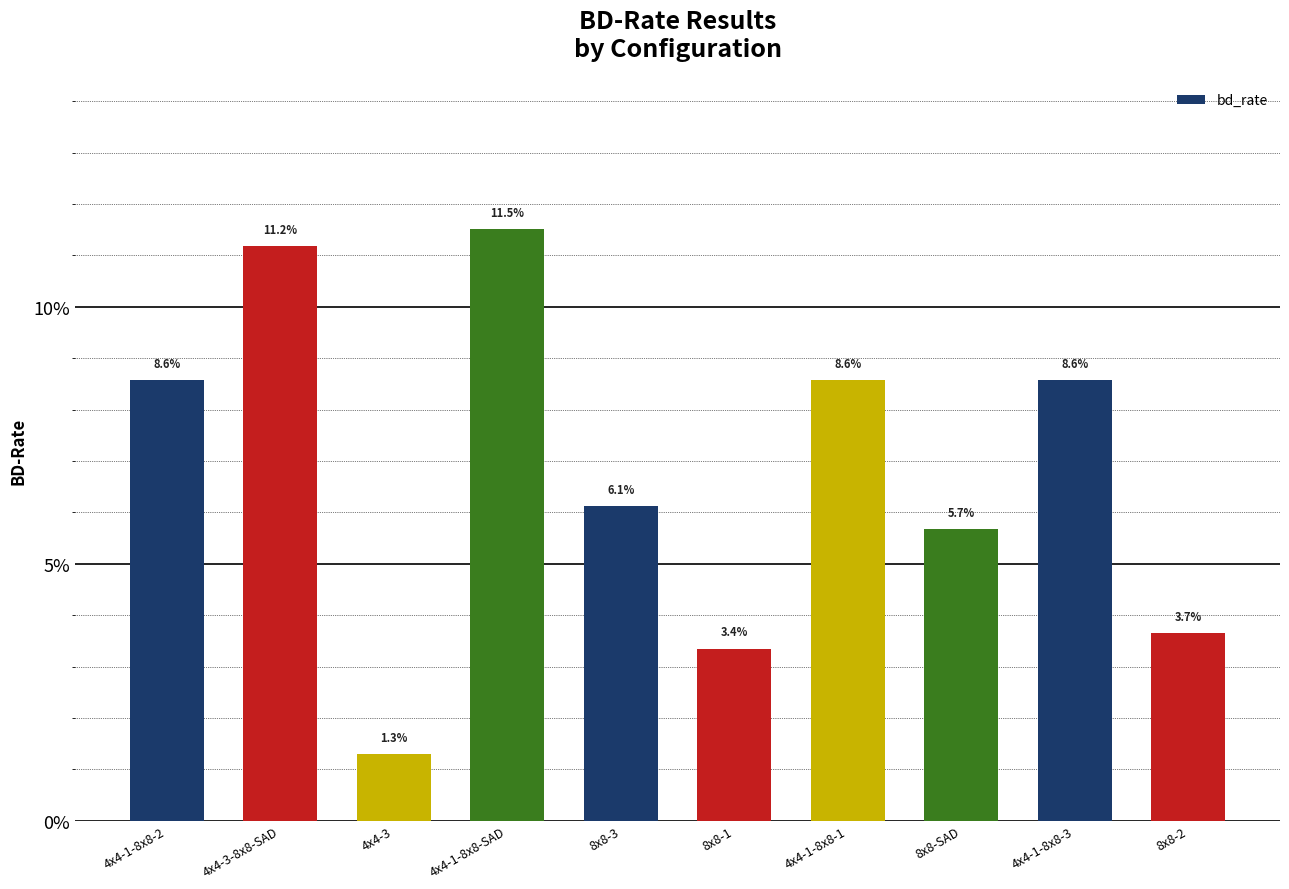

Does the chart contain any negative values?

No